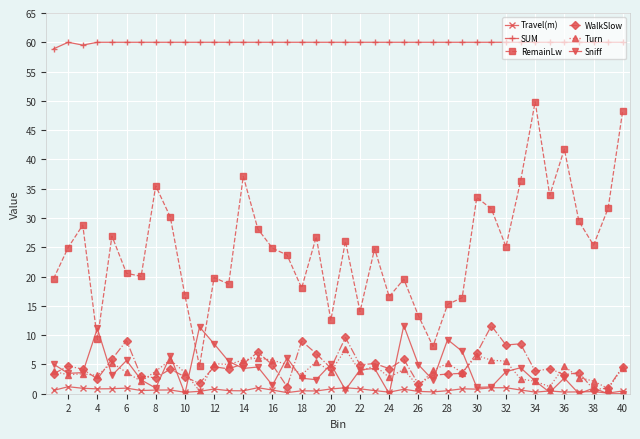

What is the average value of the RemainLw series?

24.7